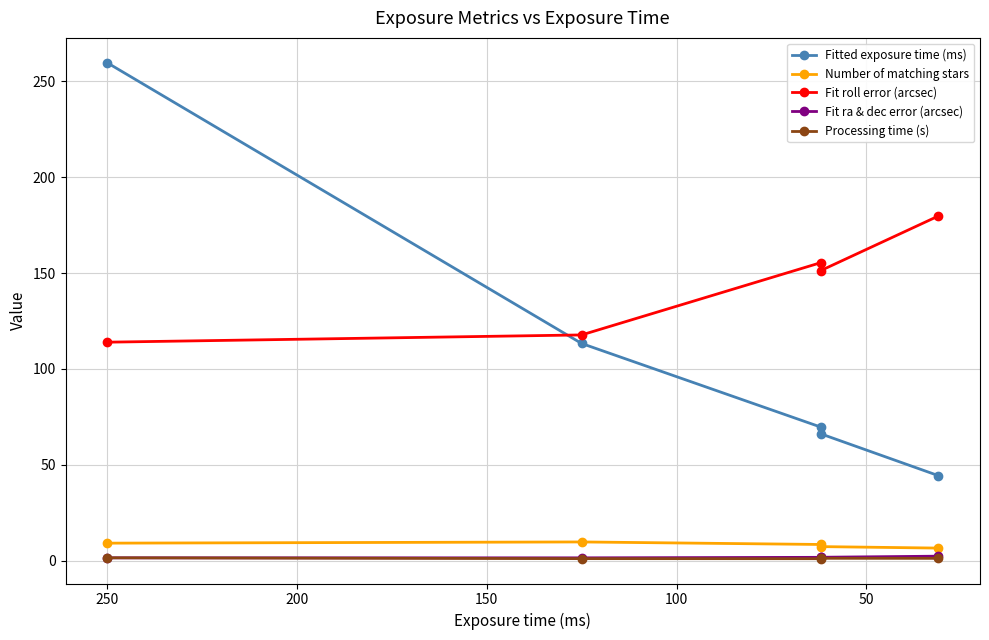

How many lines are shown in the chart?

5